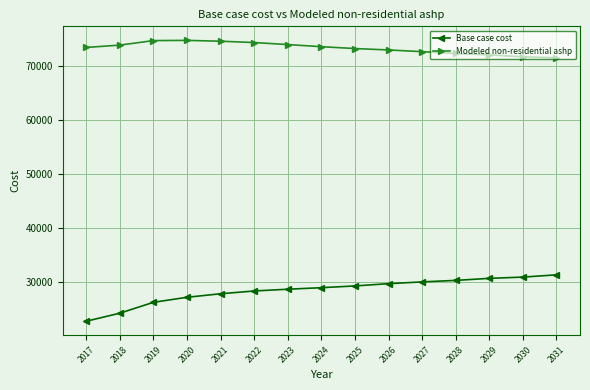

Which series has the largest total across all categories?

Modeled non-residential ashp